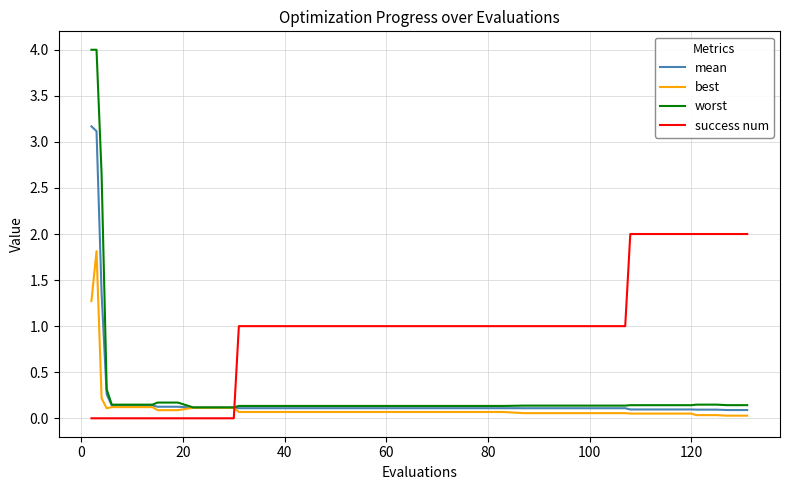

List the series in order of their peak value, lowest first.

best, success num, mean, worst